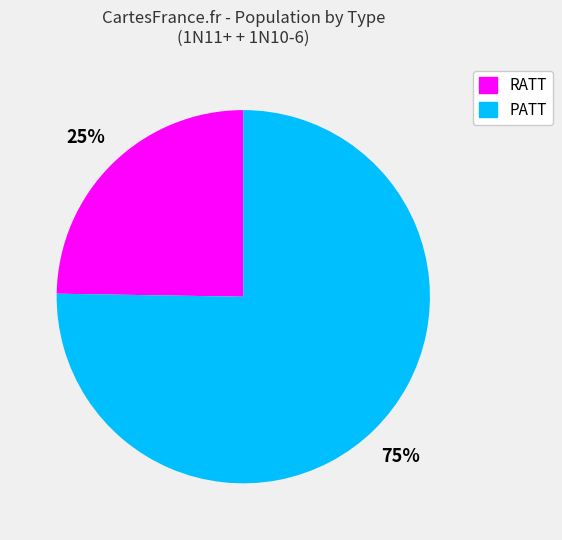

To the nearest percent, what is the average slice percentage?

50%